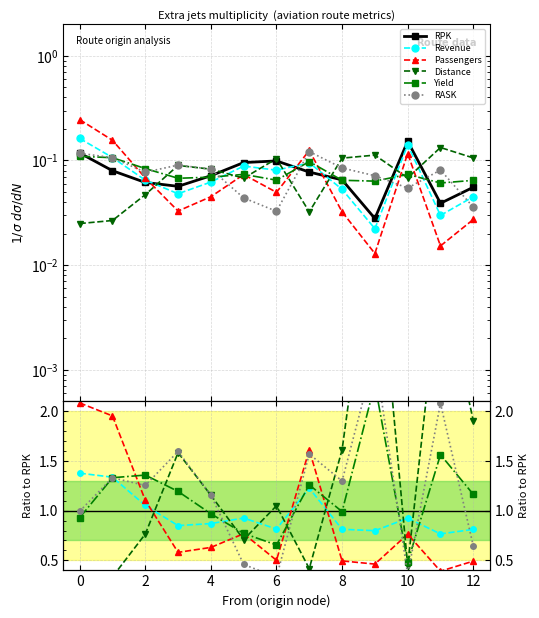

Which has a higher value, 4 or 9?

4